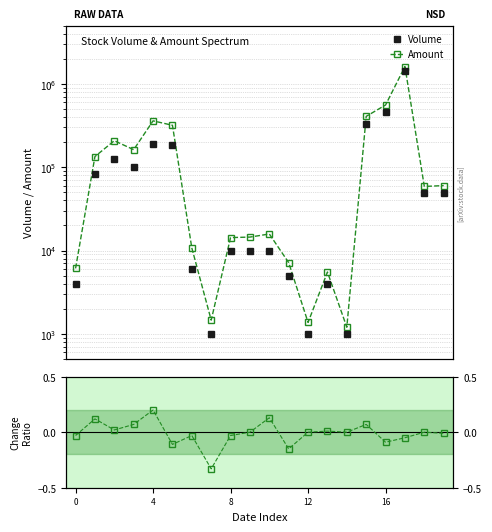

Rank the series by their maximum value, from highest to lowest.

Amount, Volume, Change